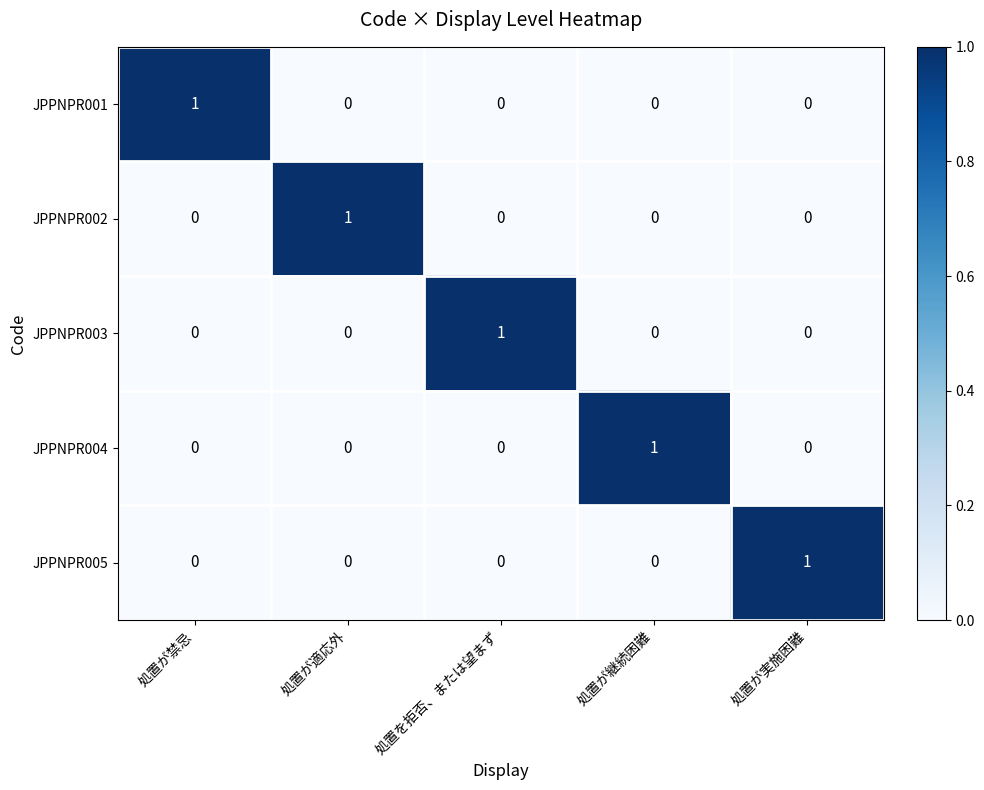

How many data points in JPPNPR003 are above 0?

1